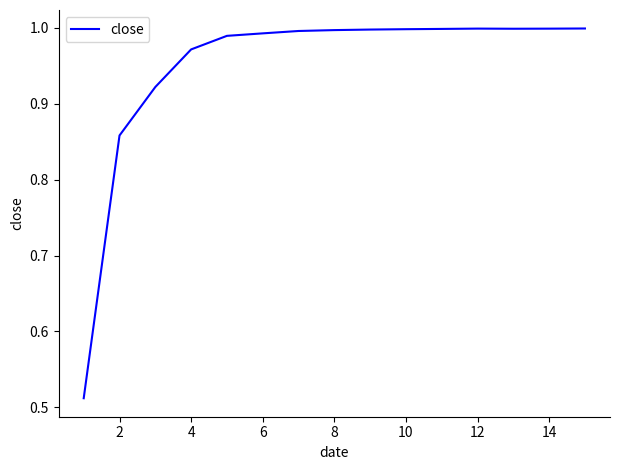

What is the average value?

0.9